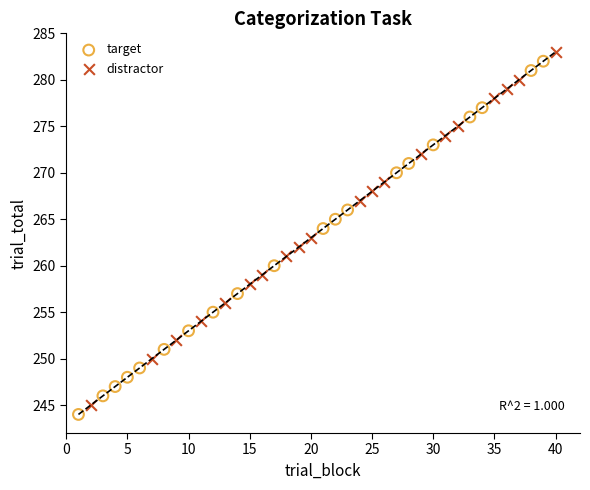

Which series reaches the minimum Y coordinate?

target